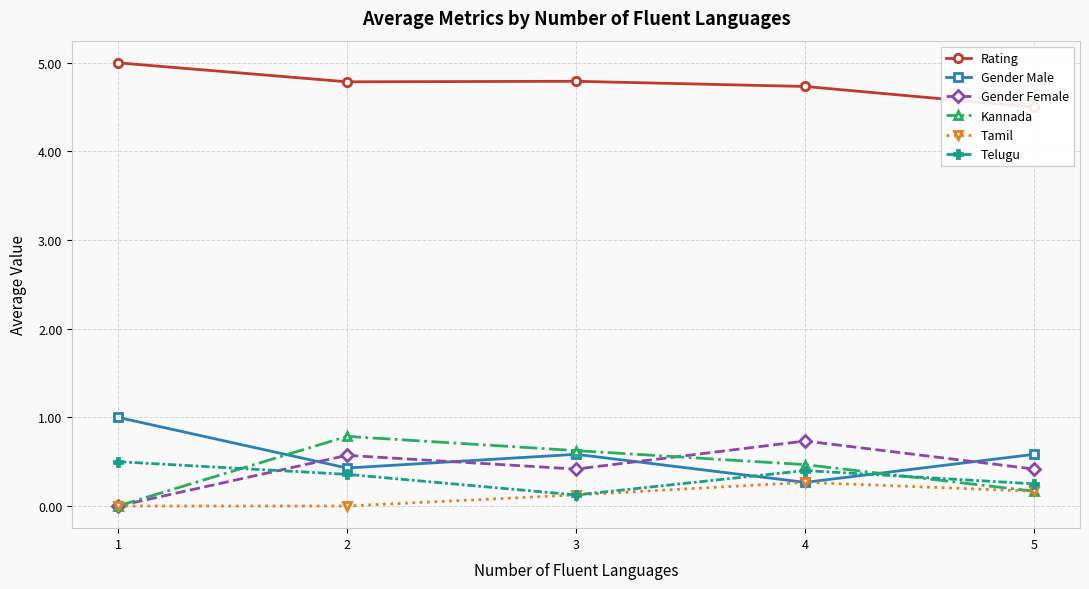

True or false: Rating has more than 1 points higher than both neighbors.

False